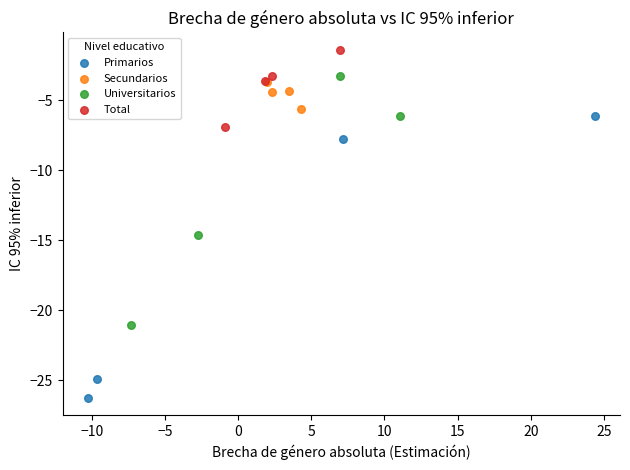

Which series contains the highest Y value?

Total